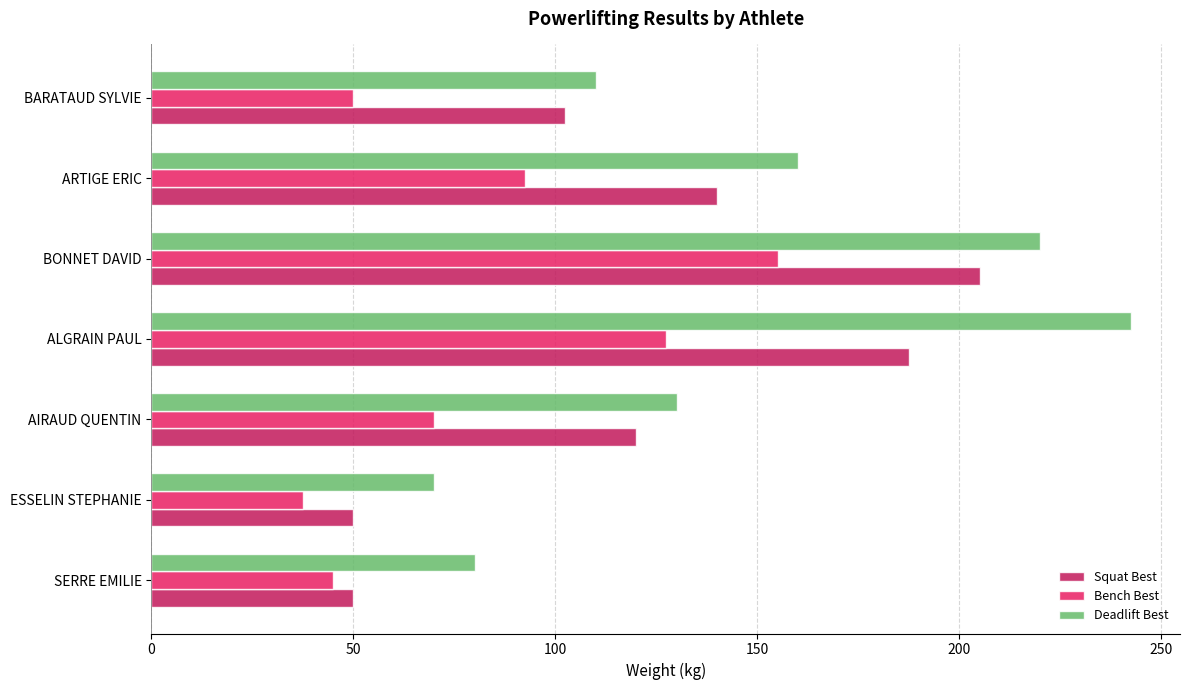

Count the number of categories in the chart.

7